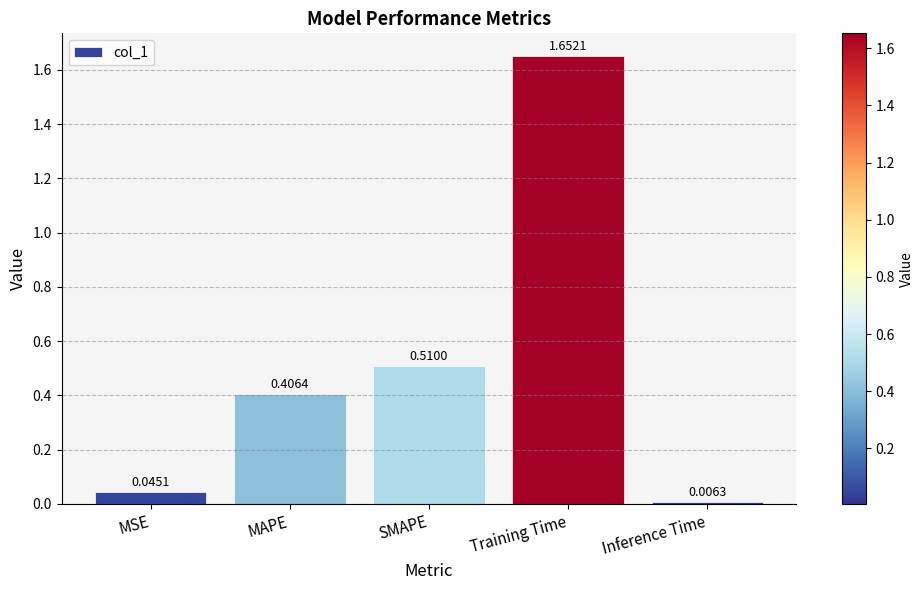

Which category has the lowest value across all series?

Inference Time